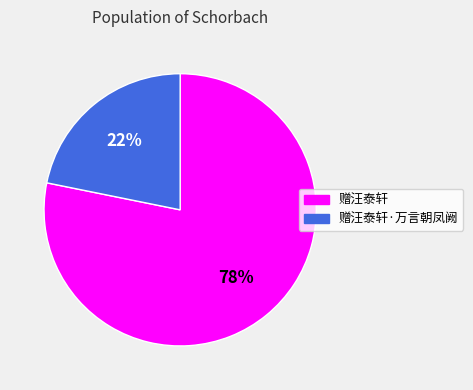

How many segments does this pie chart have?

2